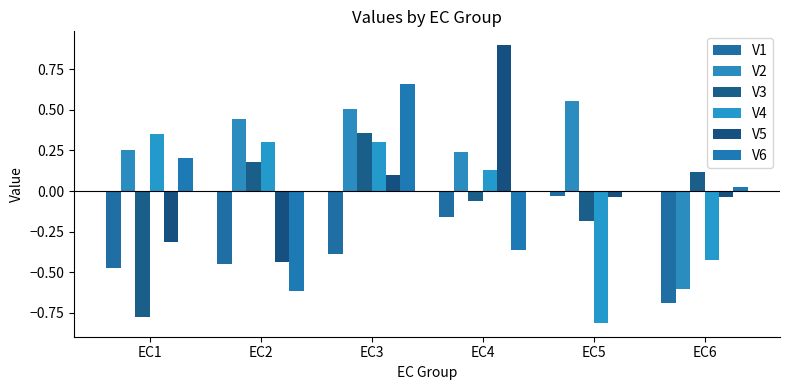

What value does the V2 series have at EC4?

0.2